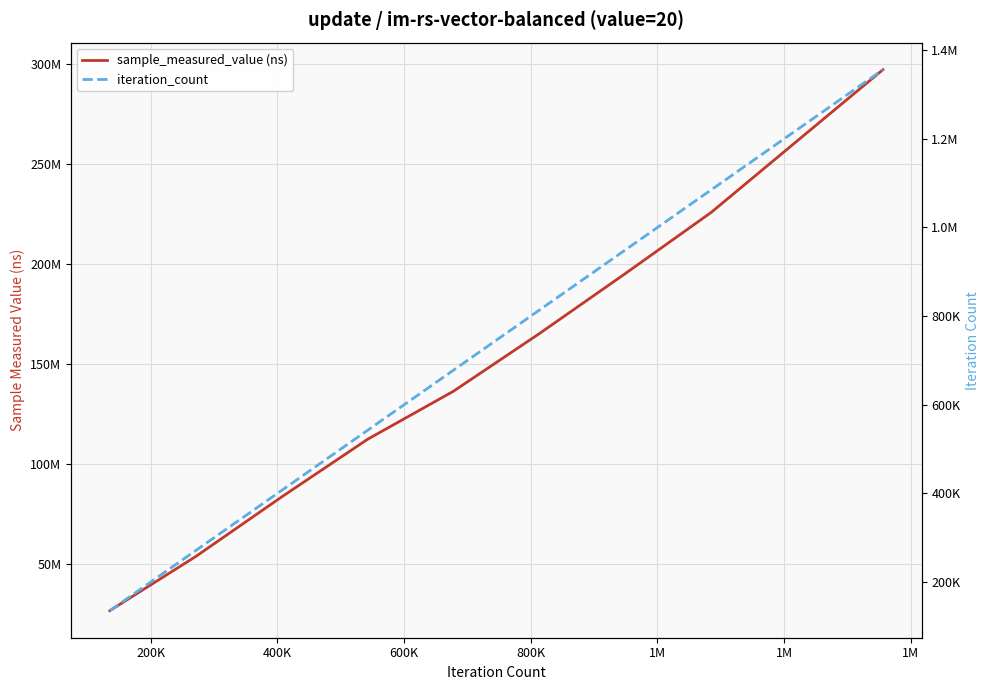

True or false: sample_measured_value (ns) has more than 1 interior local peaks.

False